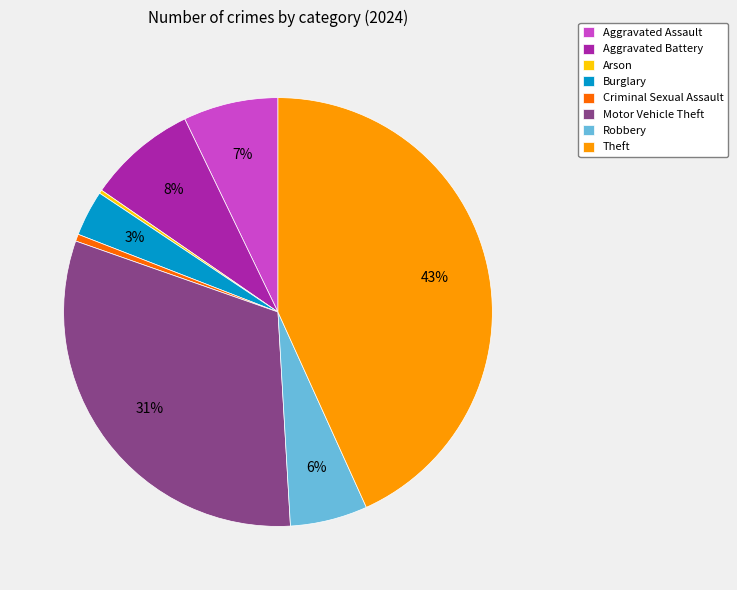

Is the sum of Burglary and Aggravated Battery greater than half?

No